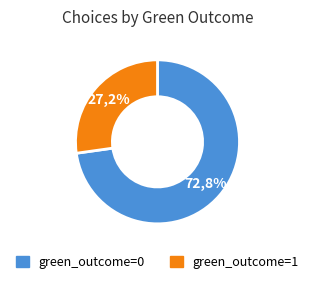

Is there a majority slice in this chart?

Yes